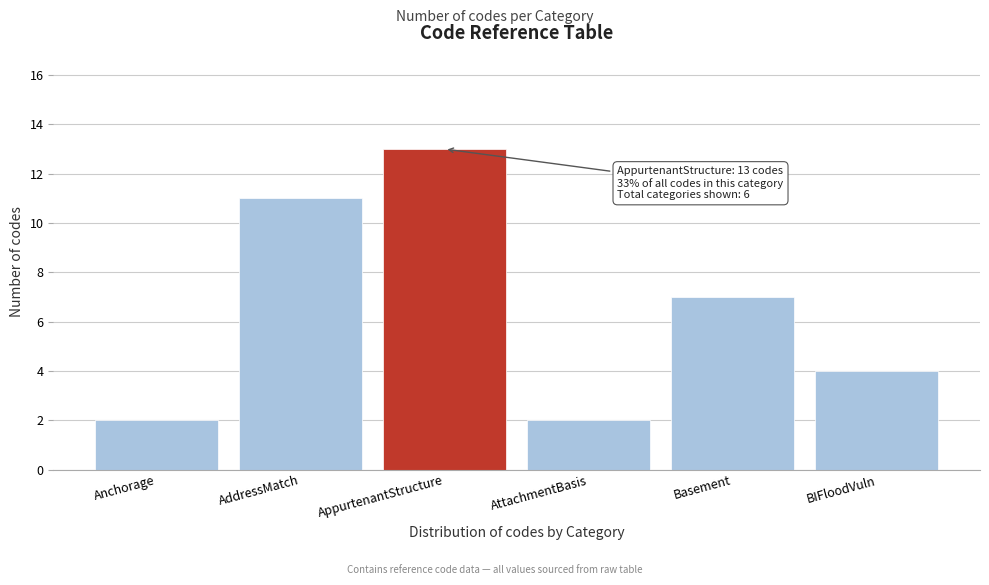

Reading left to right, extract all data points from this chart.

Anchorage=2	AddressMatch=11	AppurtenantStructure=13	AttachmentBasis=2	Basement=7	BIFloodVuln=4